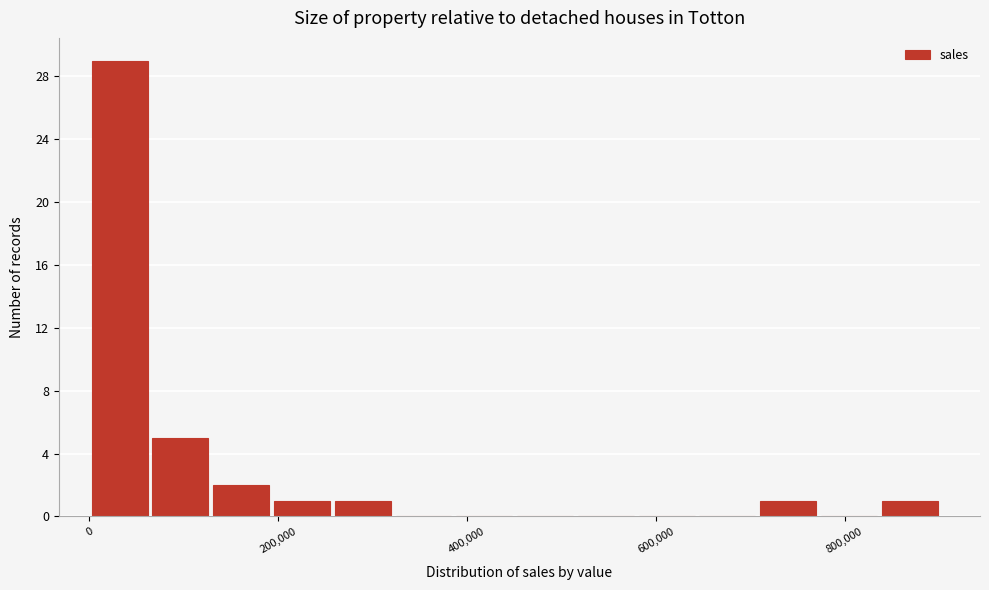

Read against the x-axis, roughly where is the centre of the tallest bar?

40000